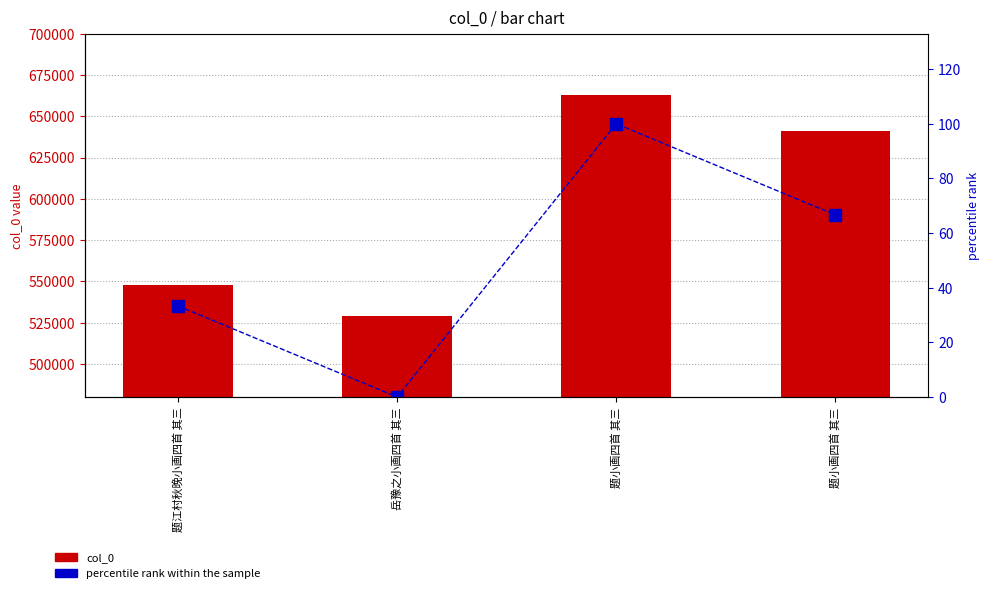

Reading left to right, list all the values displayed in this chart.

col_0: 题江村秋晚小画四首 其三=548021.0	岳豫之小画四首 其三=528740.0	题小画四首 其三=662784.0	题小画四首 其三=640800.0
percentile rank within the sample: 题江村秋晚小画四首 其三=33.3	岳豫之小画四首 其三=0.0	题小画四首 其三=100.0	题小画四首 其三=66.7